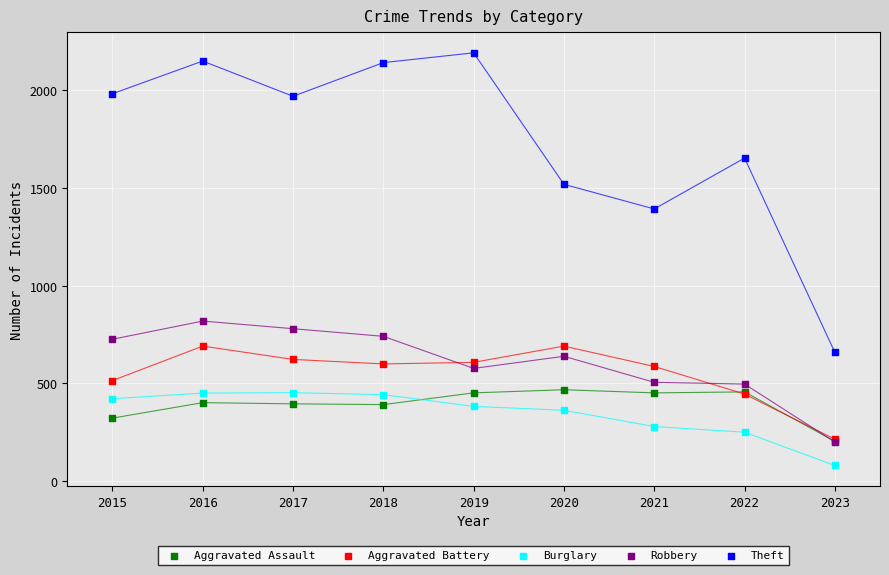

What are all the series names shown in the legend?

Aggravated Assault, Aggravated Battery, Burglary, Robbery, Theft